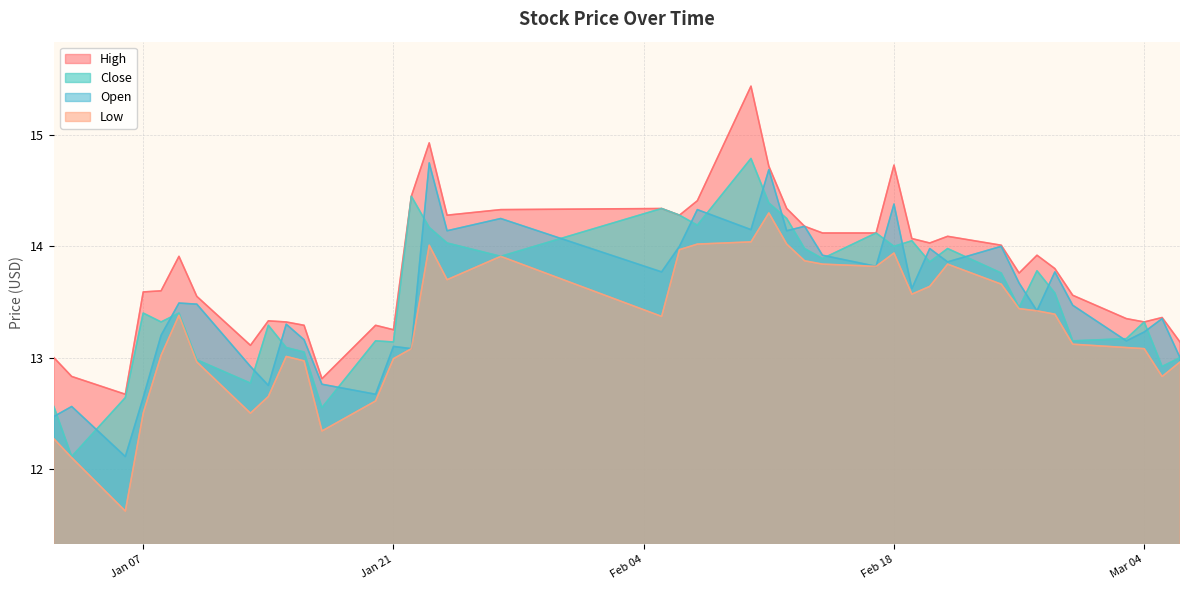

True or false: close and low intersect in this chart.

False